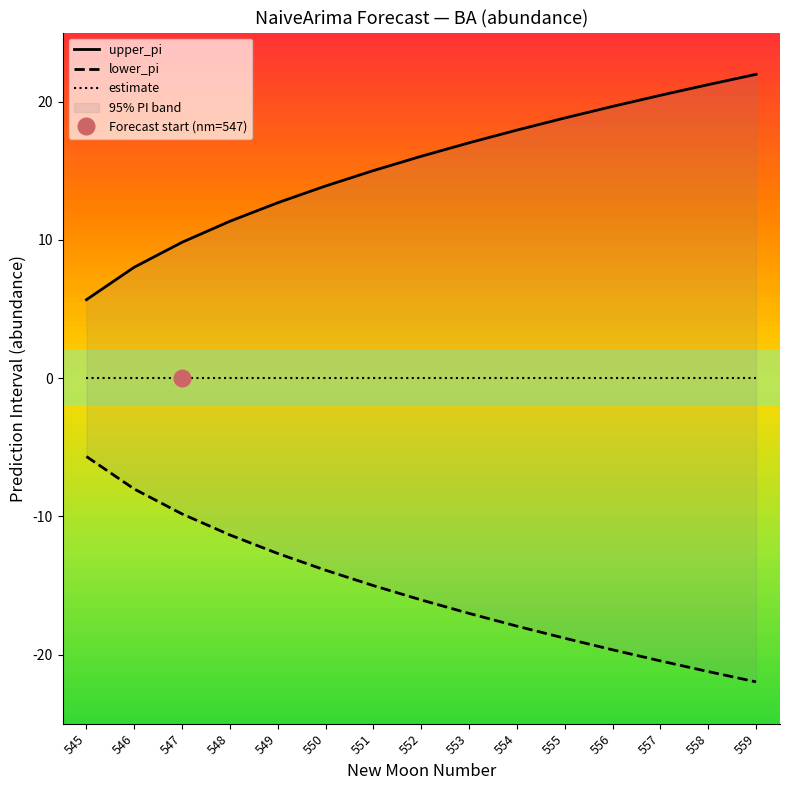

The value of estimate at 552 is 0.0. True or false?

True